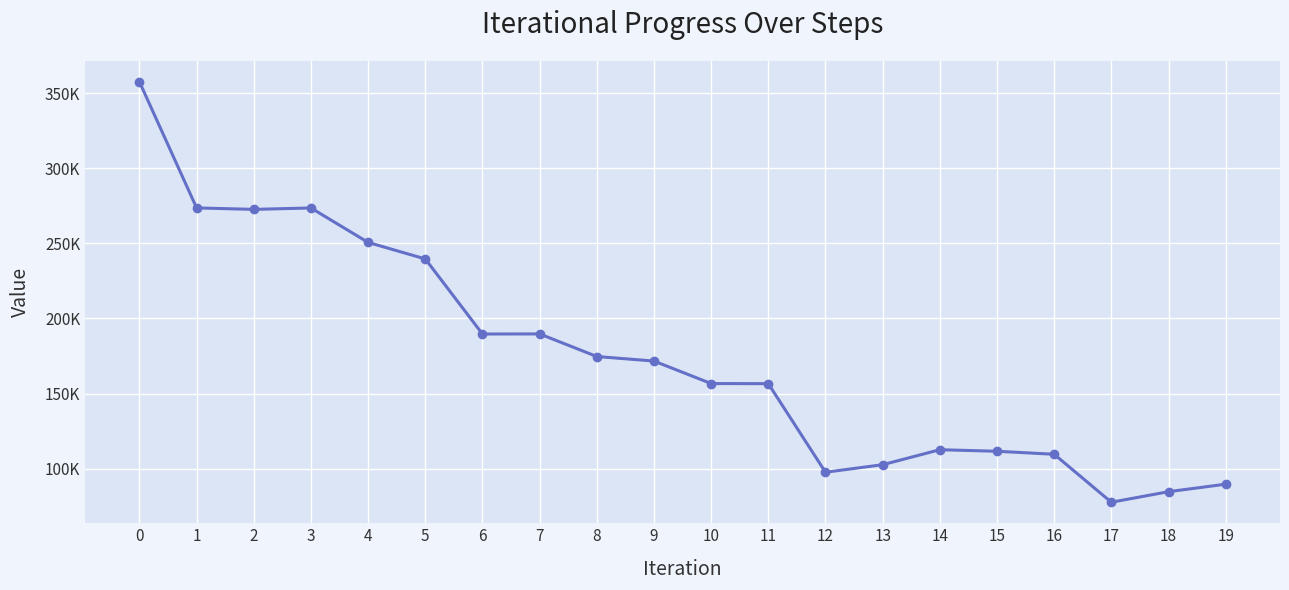

Does the chart have visible grid lines?

Yes